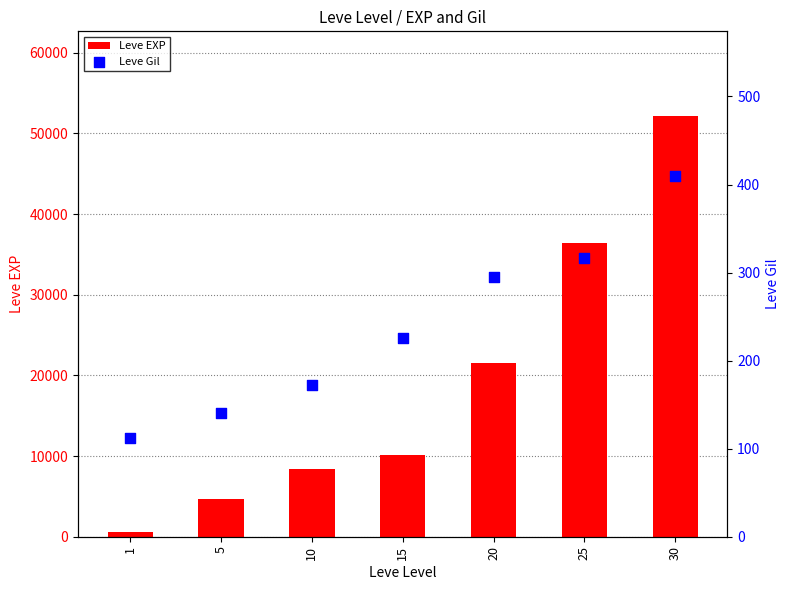

What are all the series names shown in the legend?

Leve EXP, Leve Gil